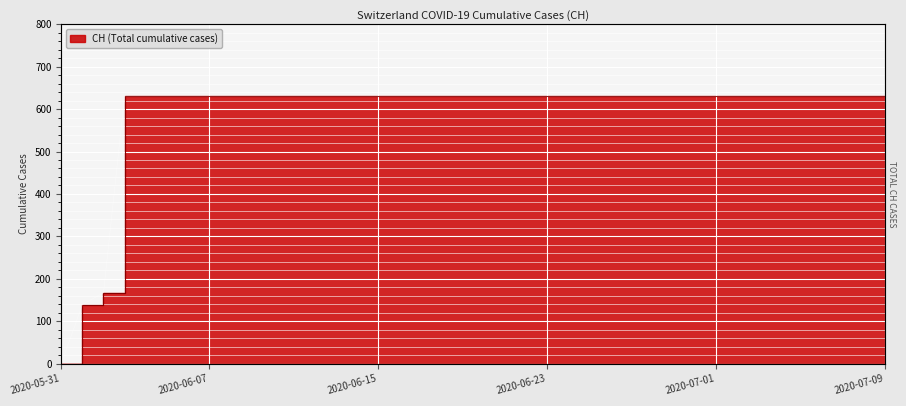

Approximately how many times larger is the value at 2020-06-17 compared to 2020-06-08?

1.0